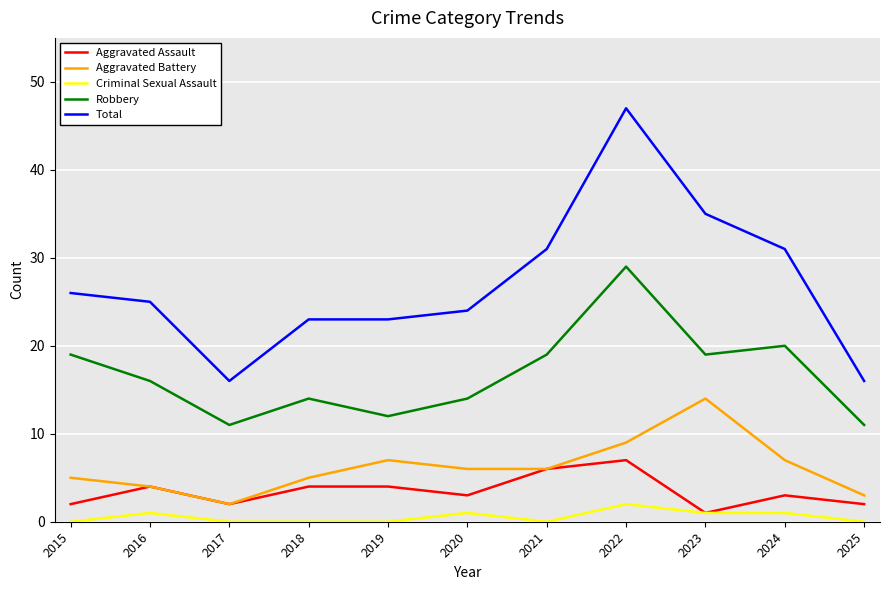

List the series in order of their peak value, highest first.

Total, Robbery, Aggravated Battery, Aggravated Assault, Criminal Sexual Assault